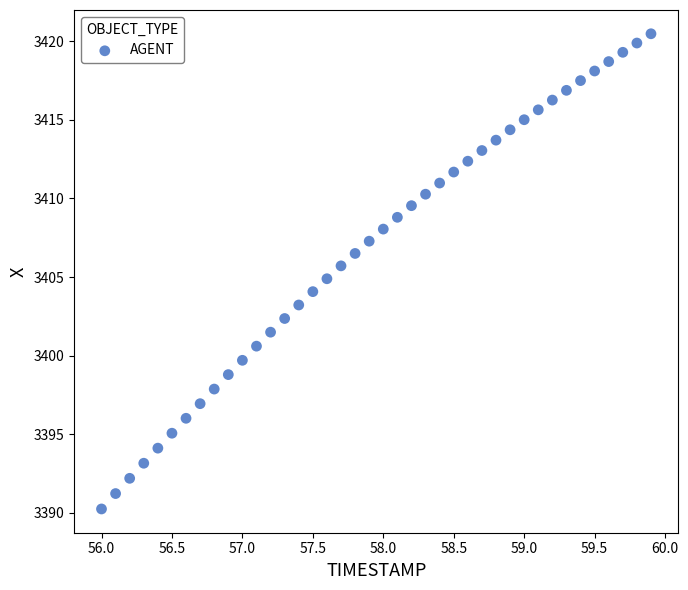

What is the range of Y values (max minus min)?

30.2